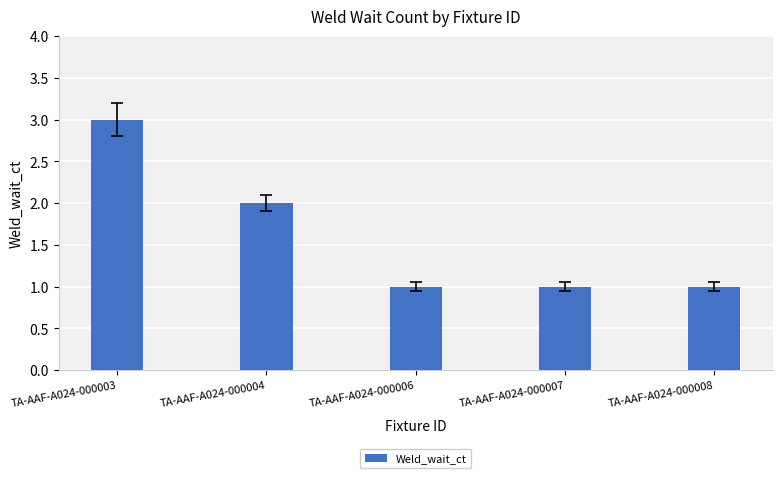

What is the approximate value at TA-AAF-A024-000006?

1